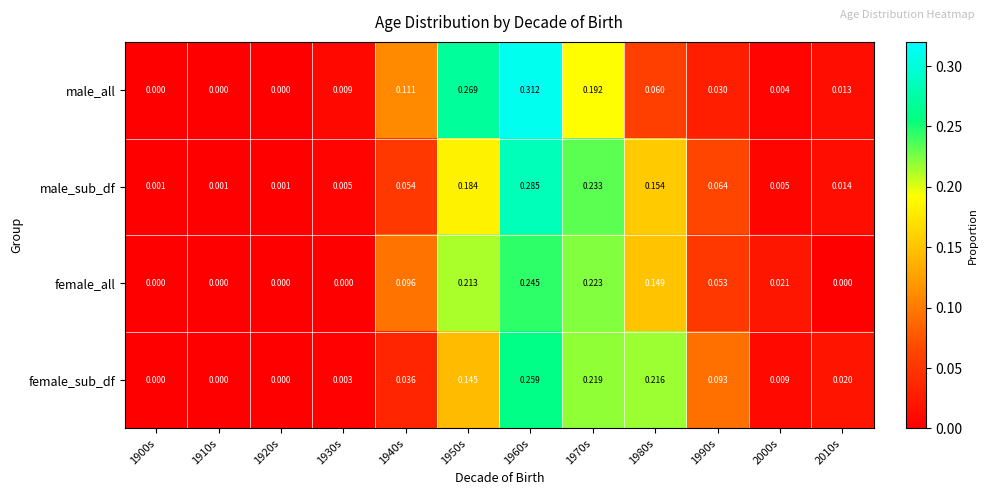

Which series has the largest total across all categories?

male_sub_df